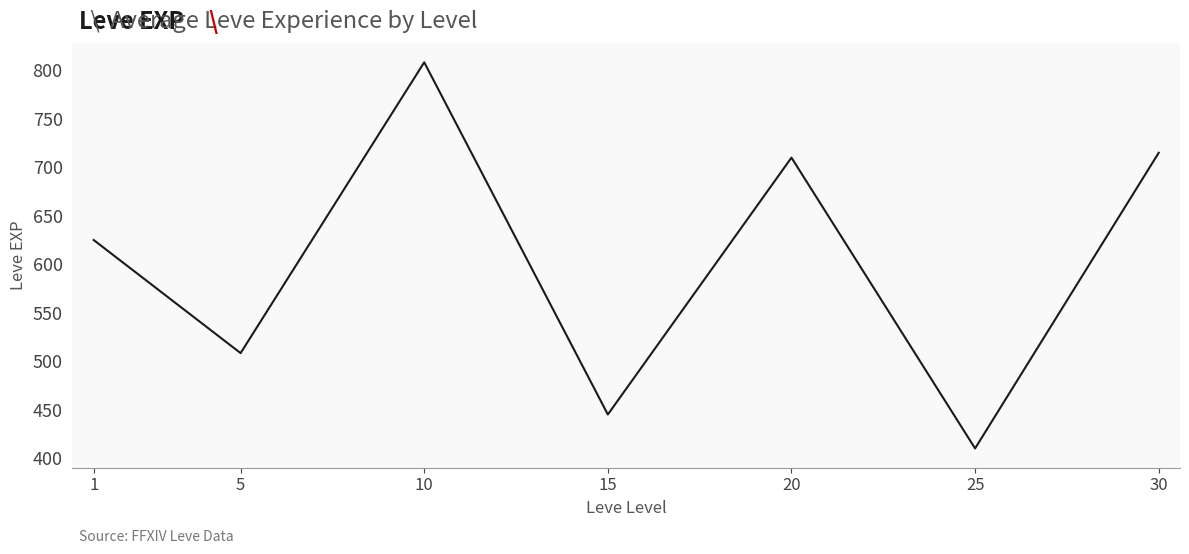

Where is the data nearest to the value 609?

1